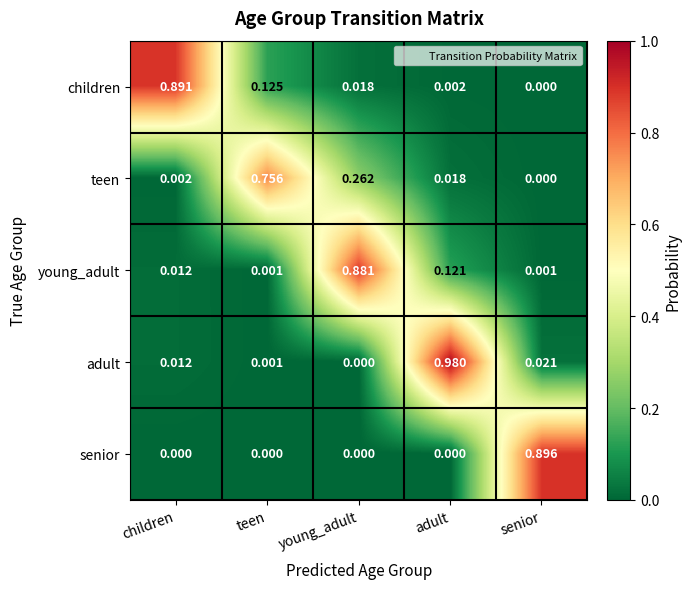

How many data points does each series have?

5